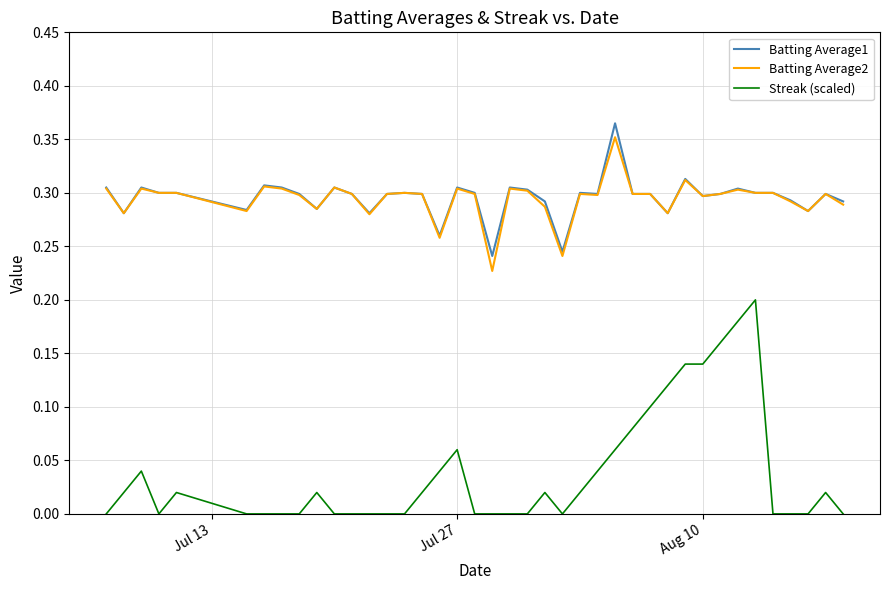

Which series has the largest range (max minus min)?

Streak (scaled)